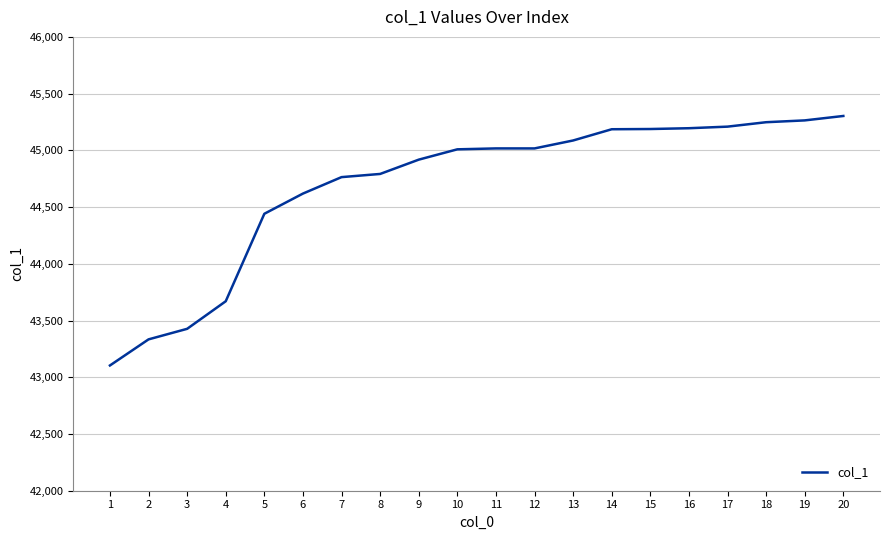

What is the change in value from 3 to 10?

+1582